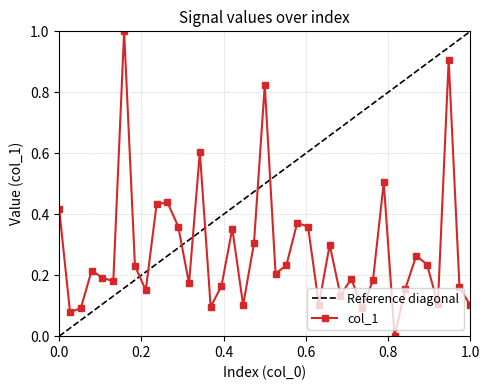

True or false: col_1 has more than 0 interior local peaks.

True